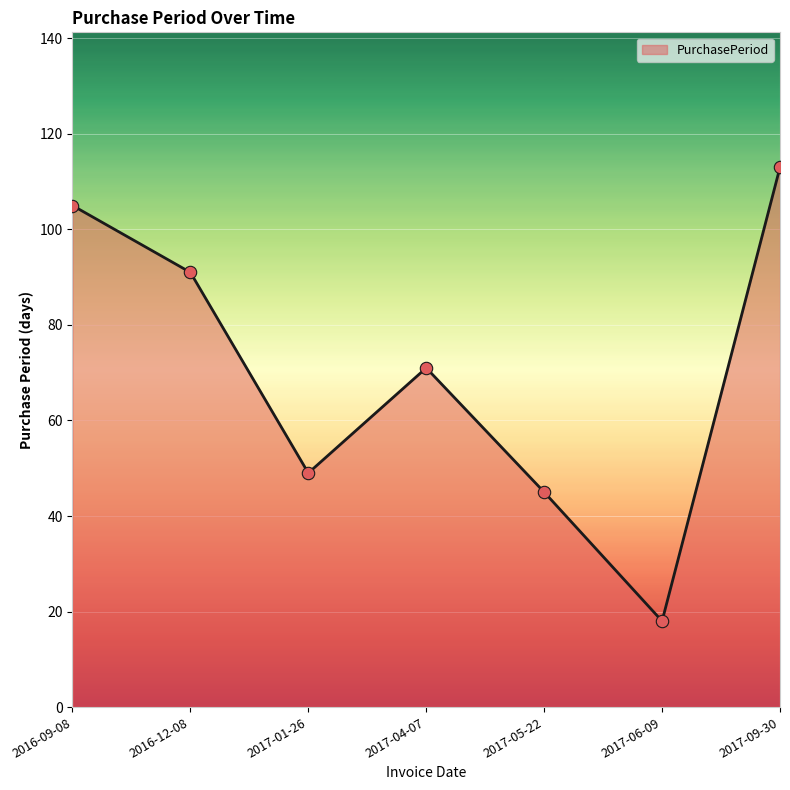

Which has a higher value, 2016-12-08 or 2017-09-30?

2017-09-30